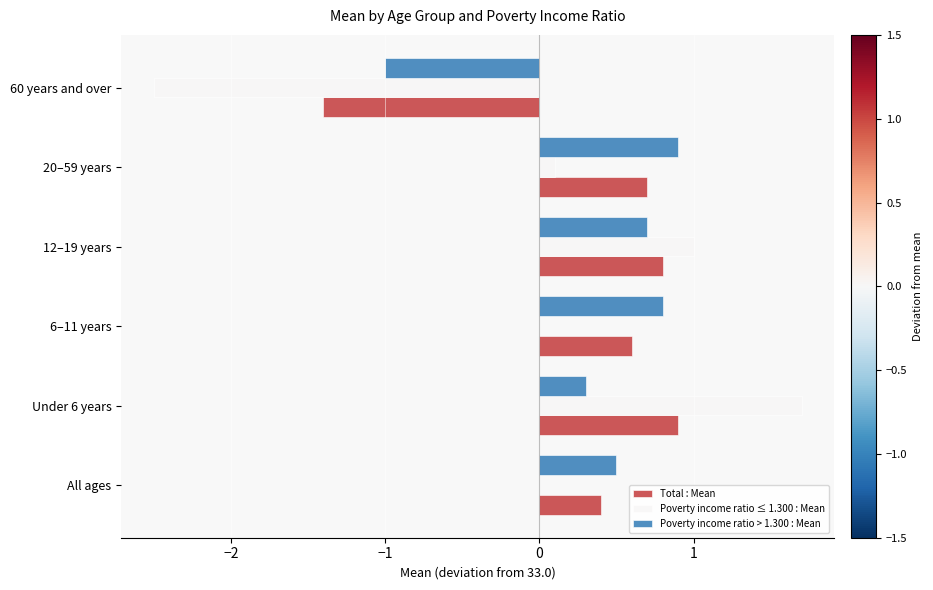

What is the maximum value shown in the chart?

1.7